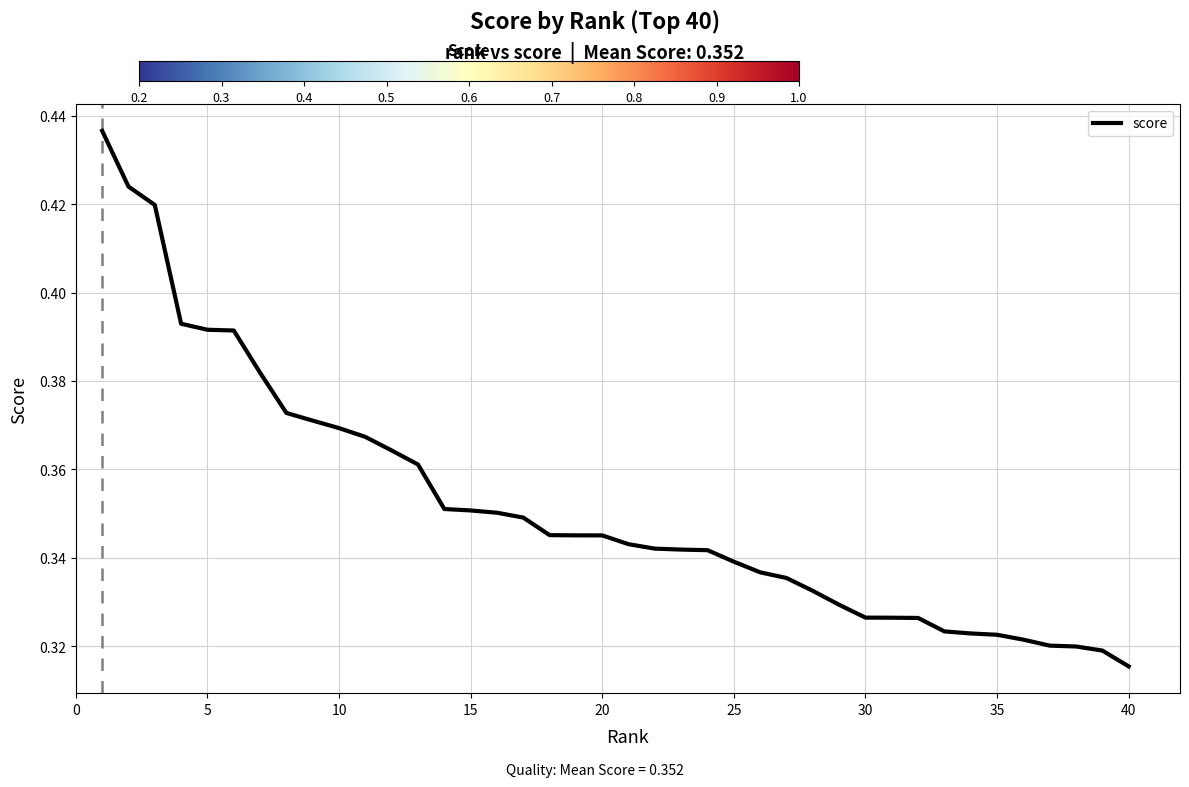

Does the chart have visible grid lines?

Yes